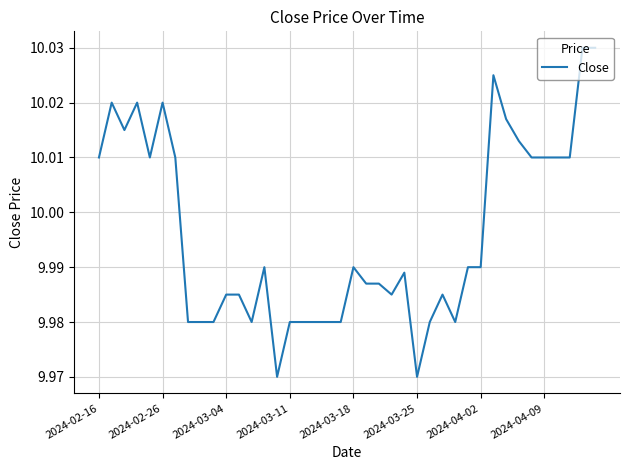

What is the difference between the second highest and minimum values?

0.1